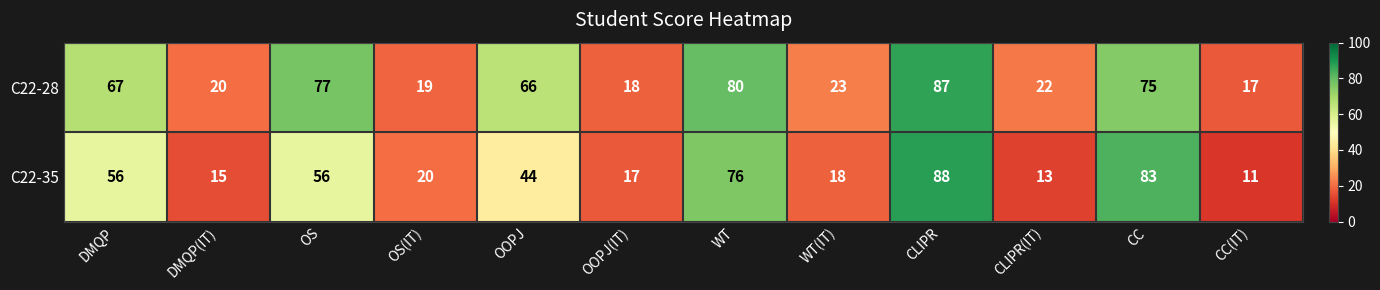

At which label is C22-35 closest to 49?

OOPJ